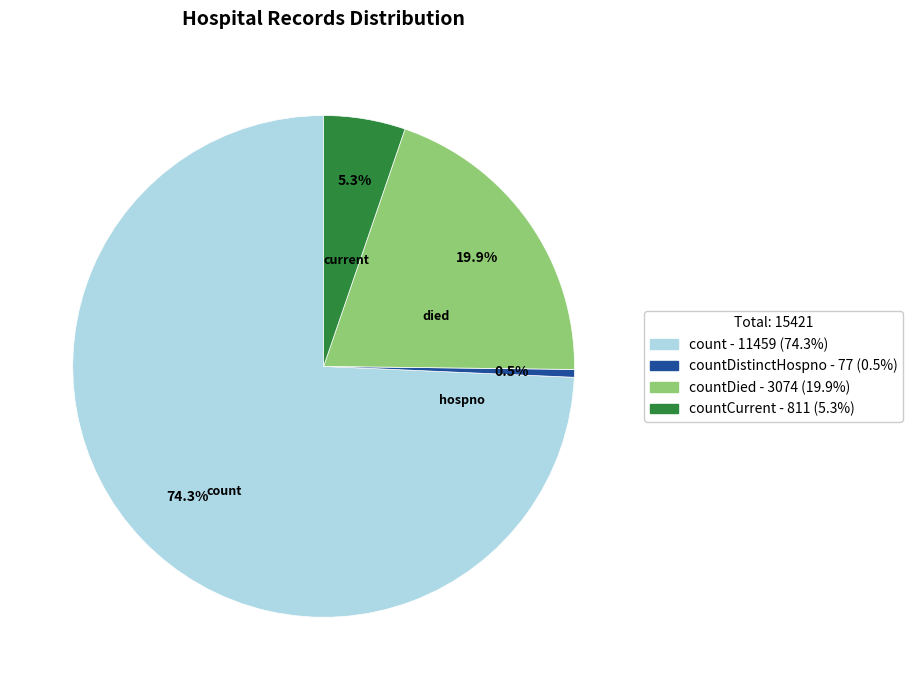

Is there any slice that represents more than half of the pie?

Yes